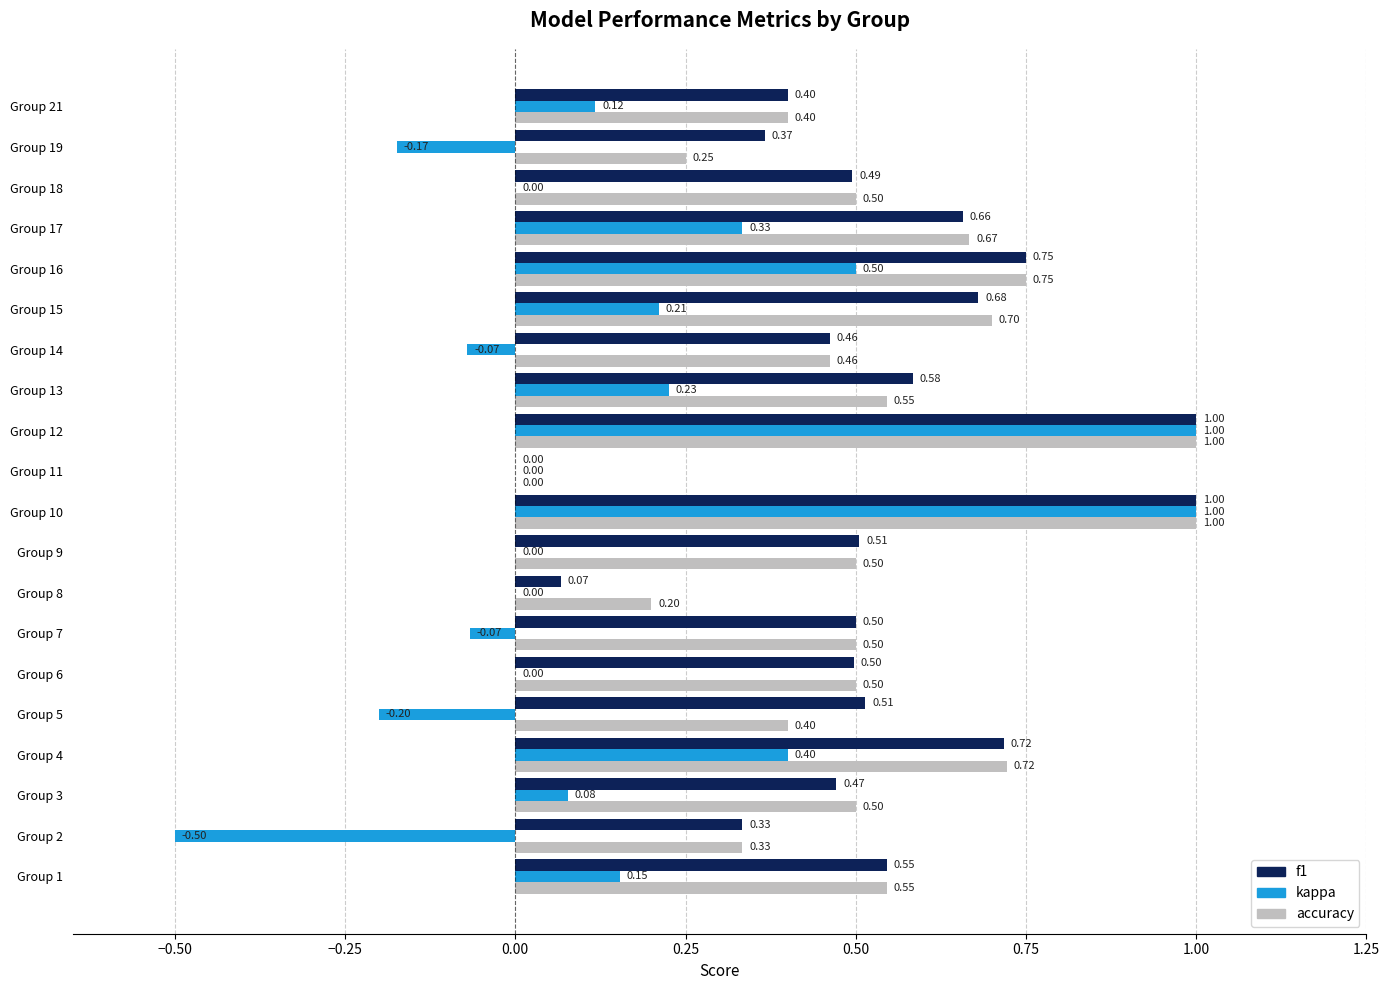

Is the value of f1 at Group 17 greater than the value of kappa at Group 10?

No